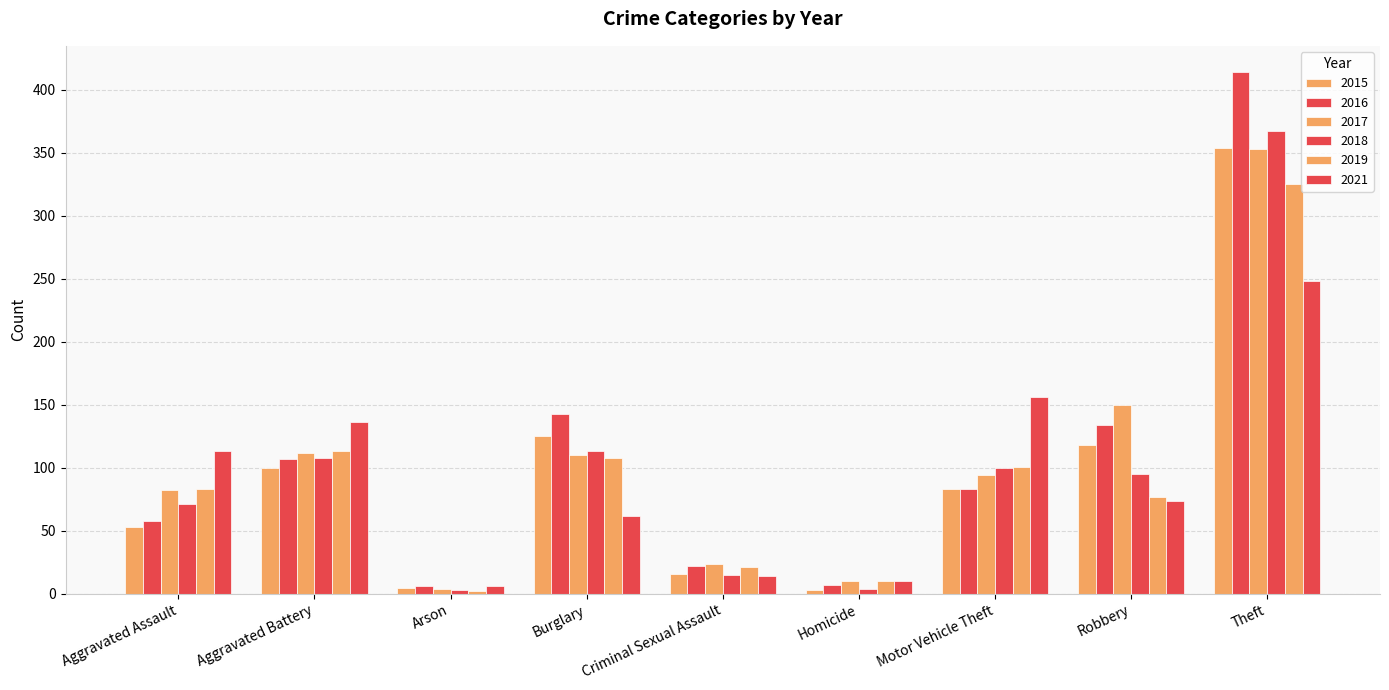

How many bars are there in total?

54